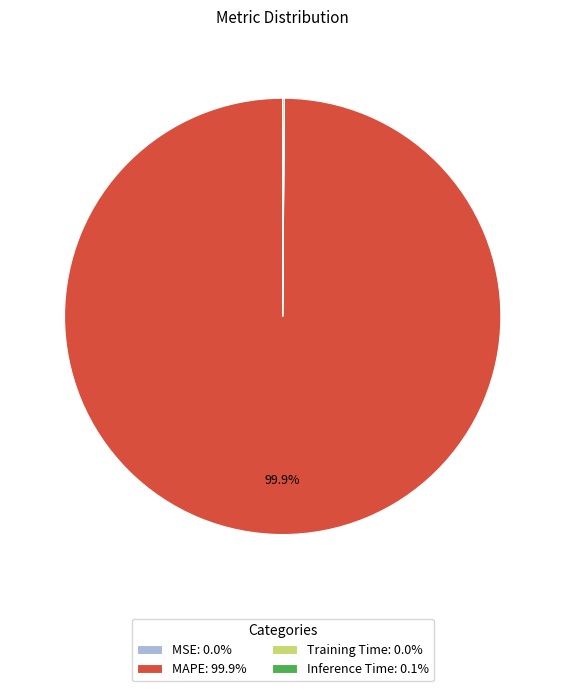

Does any single category account for the majority?

Yes